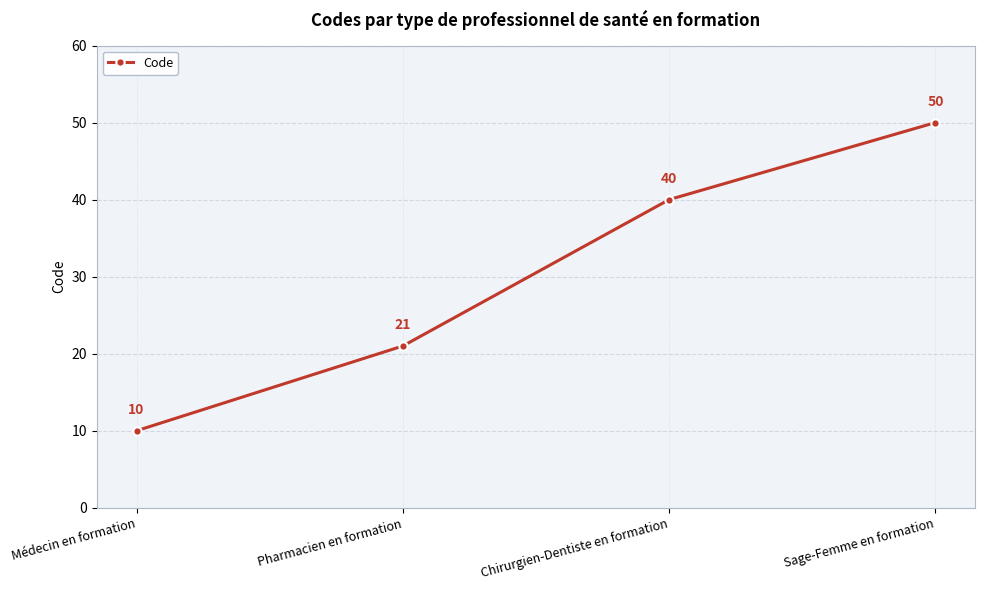

What is the average value?

30